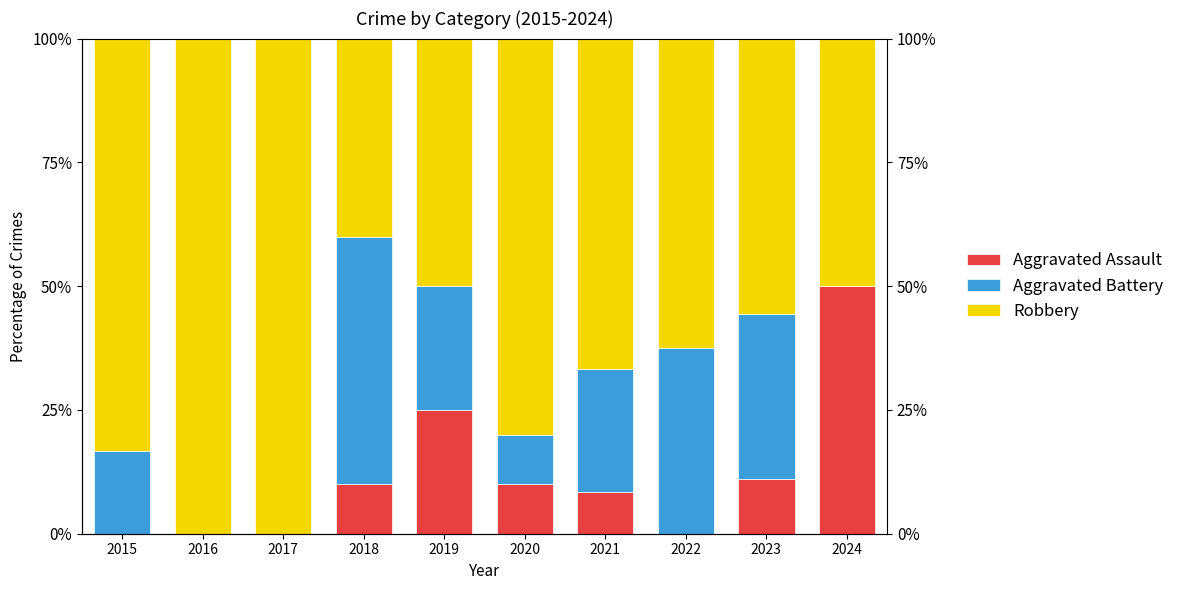

Reading left to right, extract all data points from this chart.

Aggravated Assault: 0.0	0.0	0.0	10.0	25.0	10.0	8.3	0.0	11.1	50.0
Aggravated Battery: 16.7	0.0	0.0	50.0	25.0	10.0	25.0	37.5	33.3	0.0
Robbery: 83.3	100.0	100.0	40.0	50.0	80.0	66.7	62.5	55.6	50.0